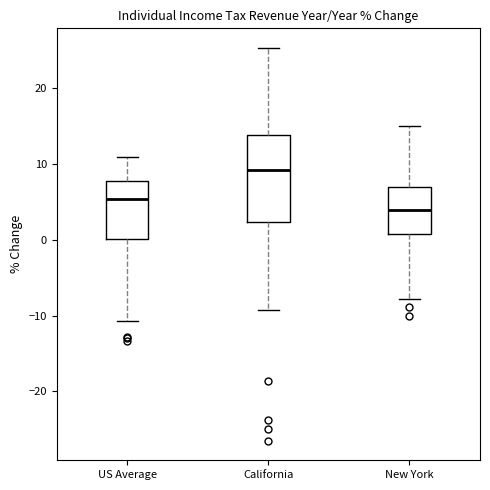

Which box's median line is the highest?

California